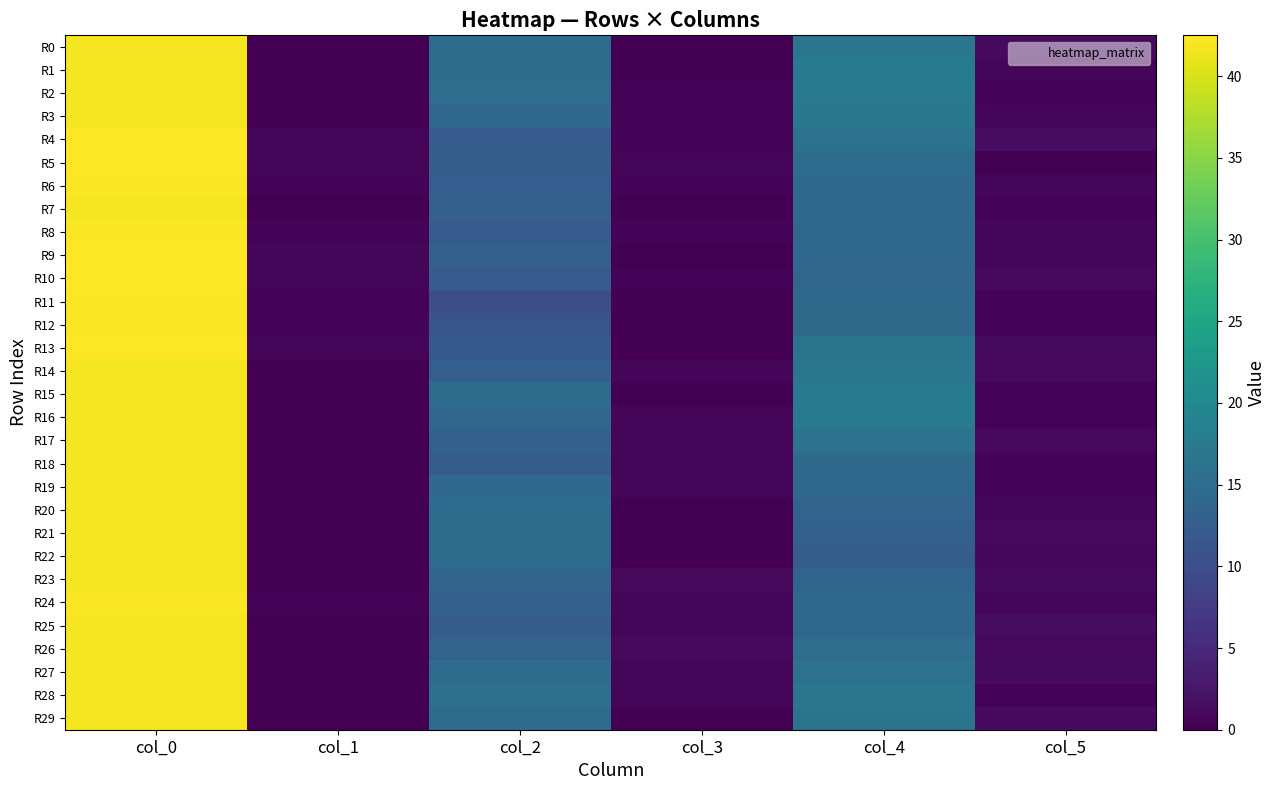

Rank the series at col_0 from highest to lowest value.

R4, R5, R9, R10, R13, R6, R8, R11, R12, R24, R0, R1, R2, R3, R7, R14, R15, R16, R17, R18, R19, R20, R21, R22, R23, R25, R26, R27, R28, R29